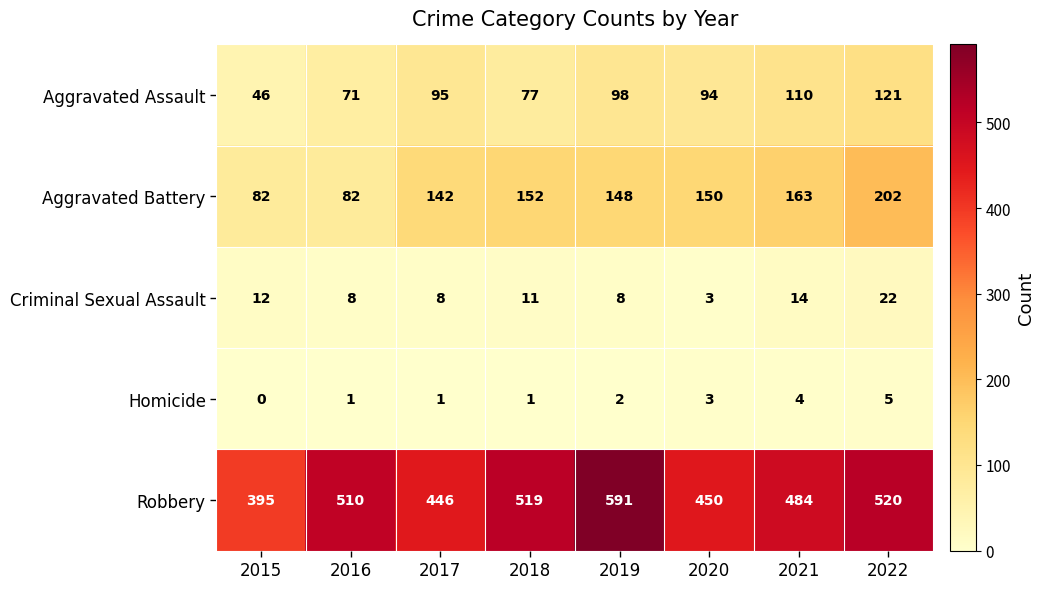

The value of Aggravated Battery at 2022 is 202. True or false?

True